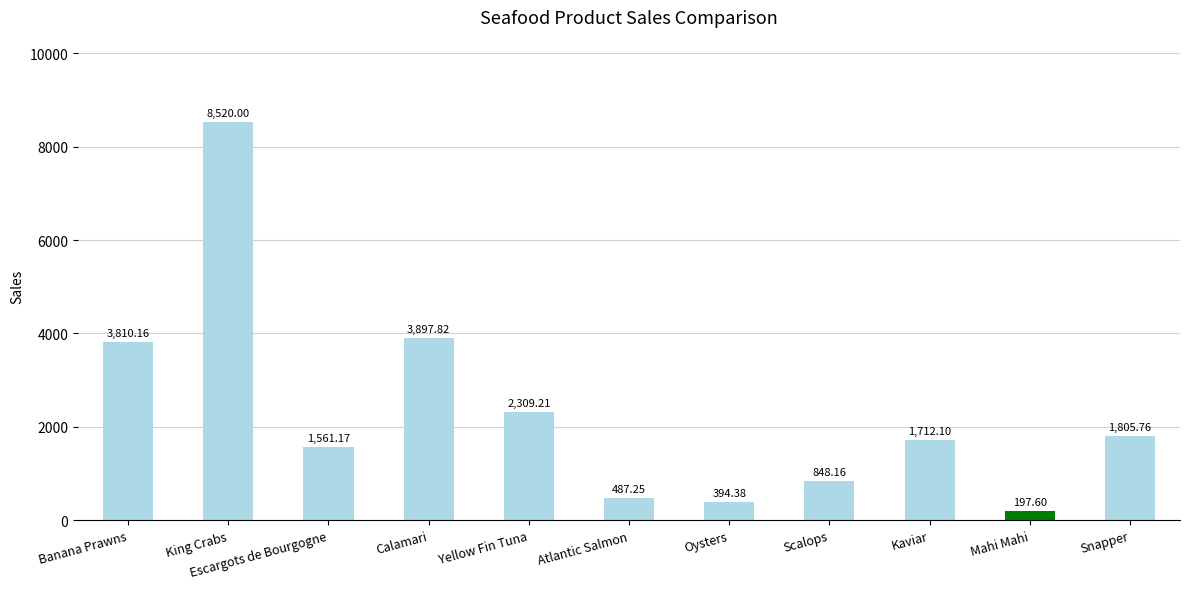

Does the chart contain any negative values?

No